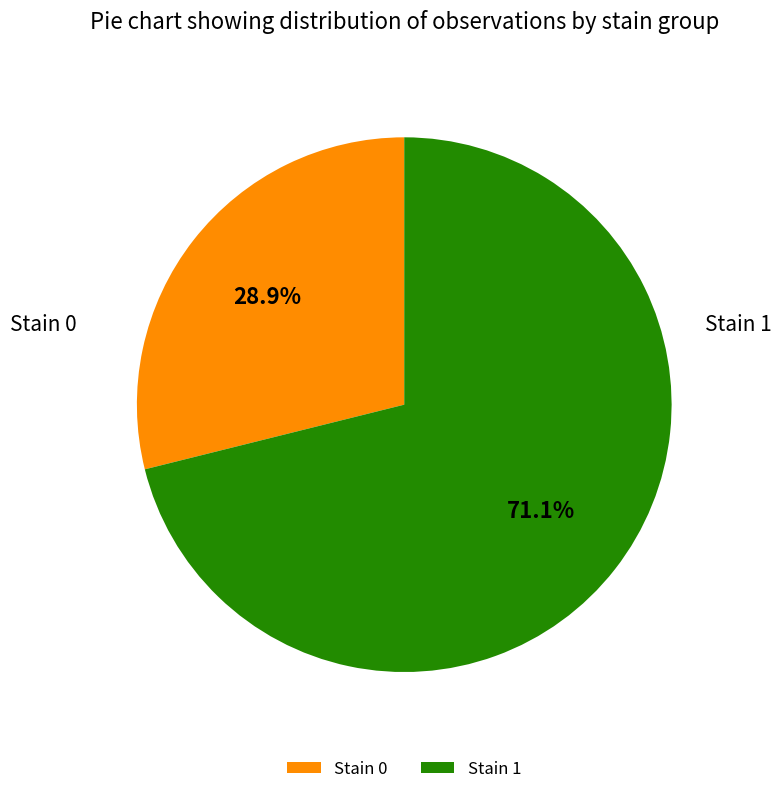

Approximately how many times larger is the value at Stain 1 compared to Stain 0?

2.5